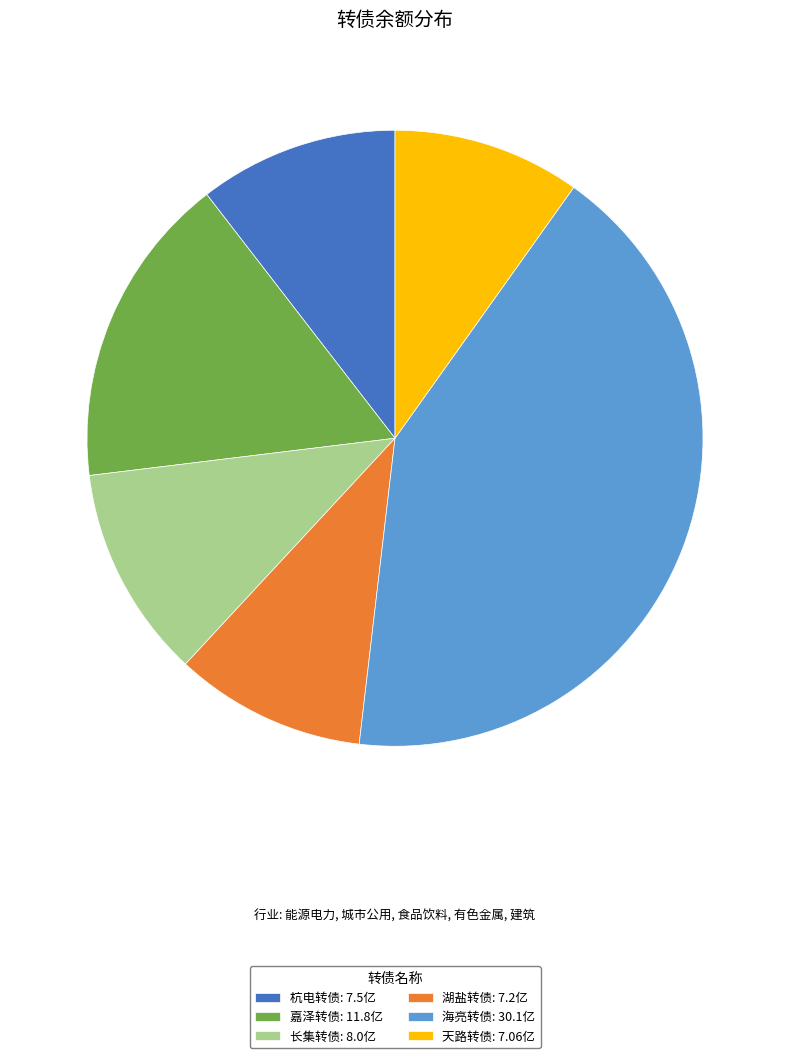

True or false: 嘉泽转债 accounts for 22% of the total.

False